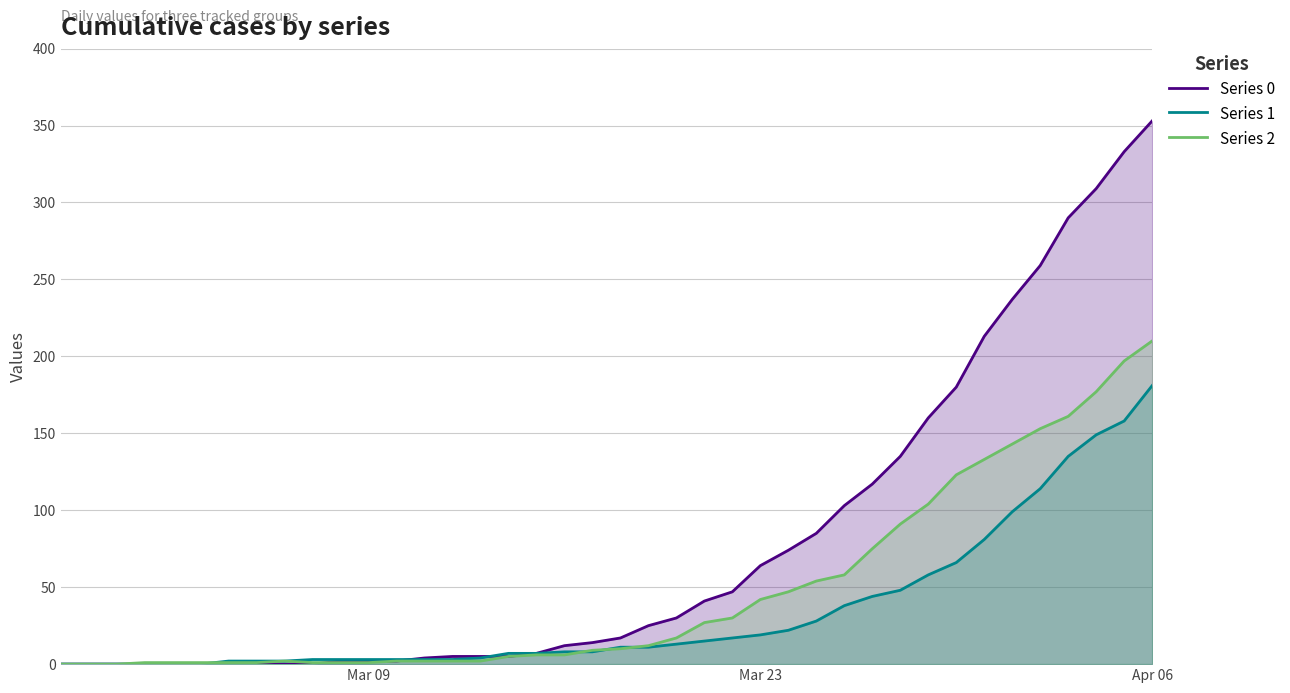

Which series has the widest spread of values?

Series 0